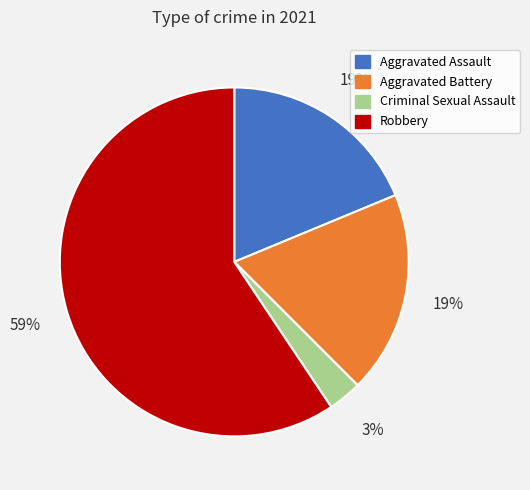

The Aggravated Battery slice represents 19% of the pie. True or false?

True